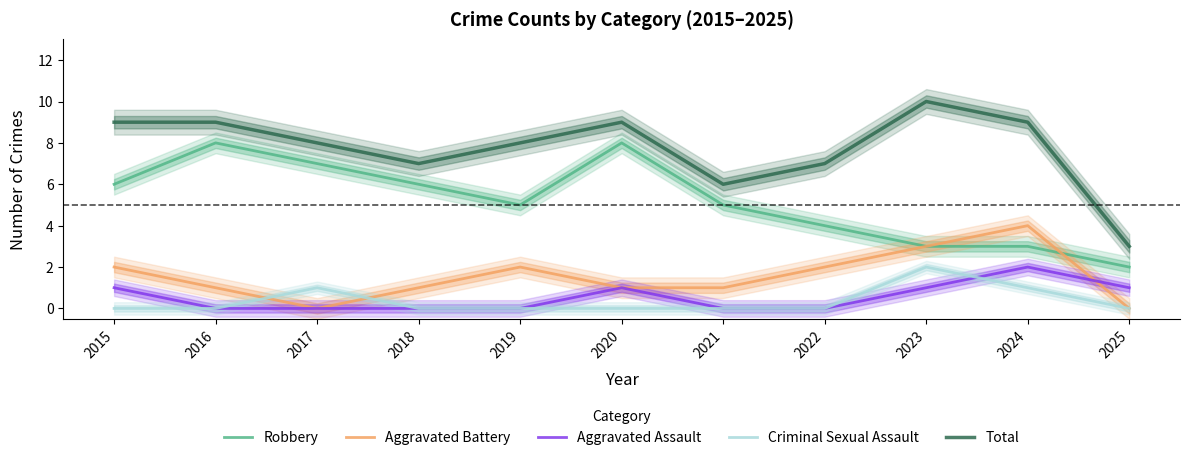

Reading right to left, list all the values displayed in this chart.

Robbery: 2025=2	2024=3	2023=3	2022=4	2021=5	2020=8	2019=5	2018=6	2017=7	2016=8	2015=6
Aggravated Battery: 2025=0	2024=4	2023=3	2022=2	2021=1	2020=1	2019=2	2018=1	2017=0	2016=1	2015=2
Aggravated Assault: 2025=1	2024=2	2023=1	2022=0	2021=0	2020=1	2019=0	2018=0	2017=0	2016=0	2015=1
Criminal Sexual Assault: 2025=0	2024=1	2023=2	2022=0	2021=0	2020=0	2019=0	2018=0	2017=1	2016=0	2015=0
Total: 2025=3	2024=9	2023=10	2022=7	2021=6	2020=9	2019=8	2018=7	2017=8	2016=9	2015=9